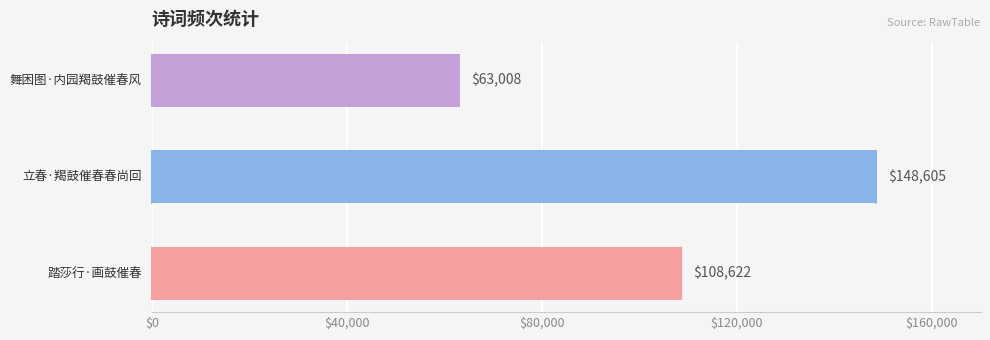

What is the sum of all values?

320235